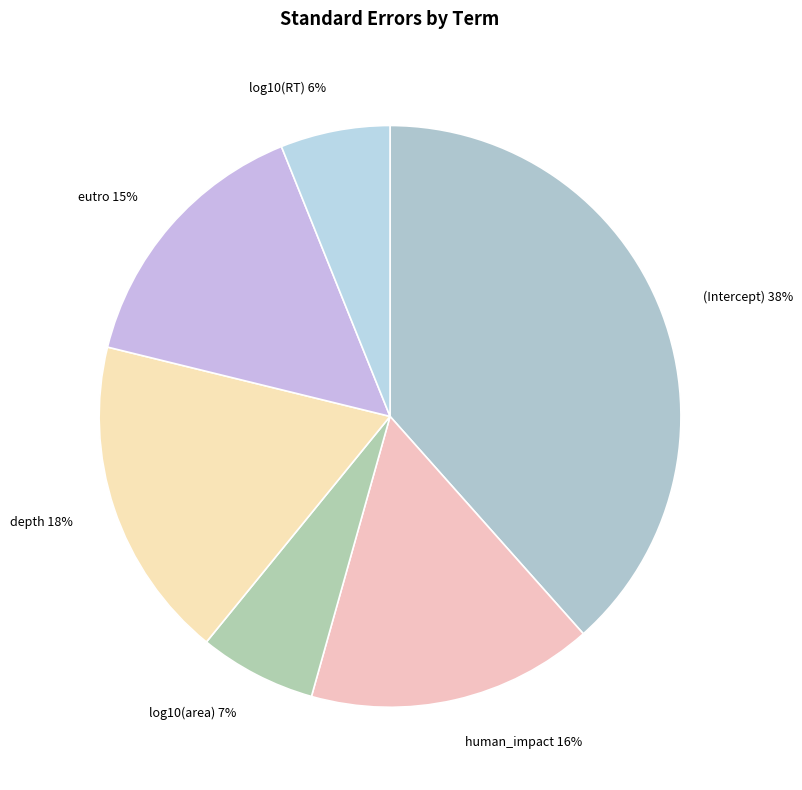

The eutro slice represents 15% of the pie. True or false?

True